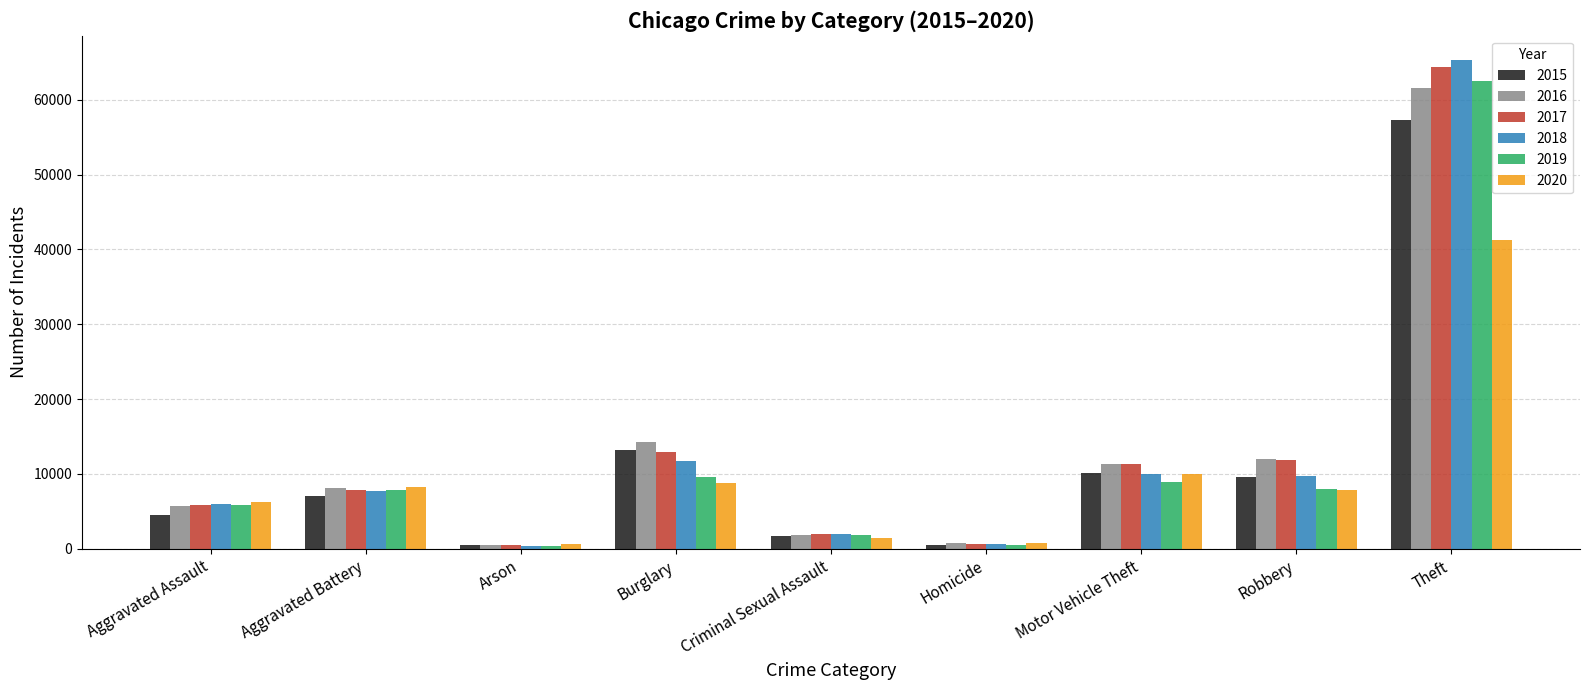

What is the average value of the 2019 series?

11729